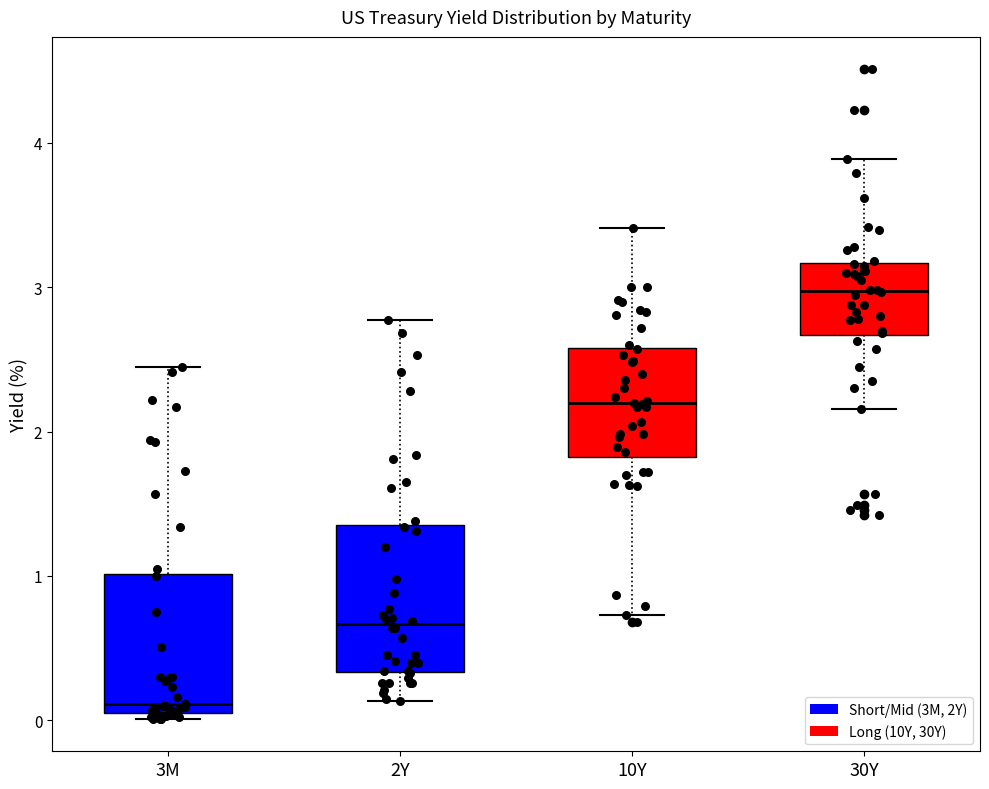

Reading left to right, read every box against the y-axis: the position of its median line, the range the box covers, and the ends of its whiskers. The values are not printed on the chart, so give them approximately, as read against the axis.

3M: median 0.1, box 0.0 to 1.0, whiskers 0.0 (just below the box's lower edge) to 2.5
2Y: median 0.7, box 0.3 to 1.4, whiskers 0.1 to 2.8
10Y: median 2.2, box 1.8 to 2.6, whiskers 0.7 to 3.4
30Y: median 3.0, box 2.7 to 3.2, whiskers 2.2 to 3.9